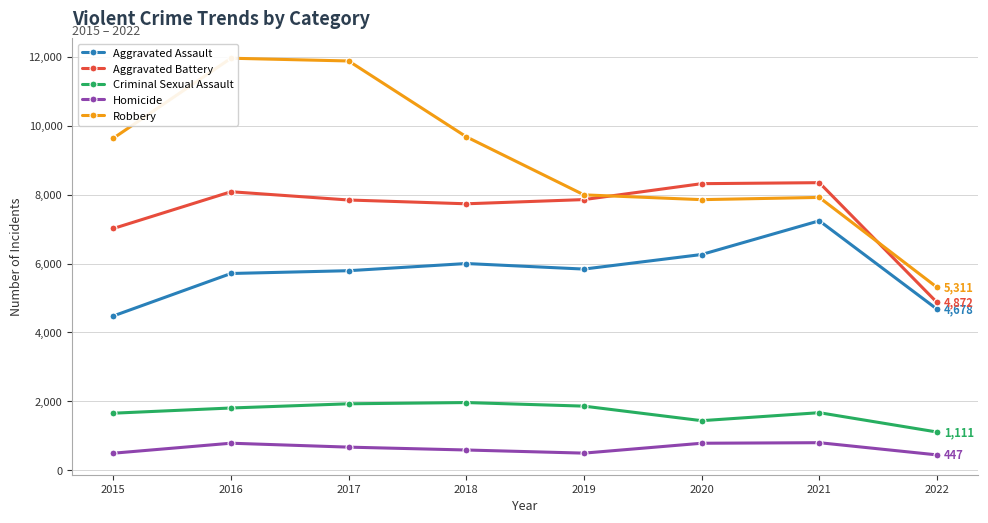

Reading right to left, extract all data points from this chart.

Aggravated Assault: 2022=4678	2021=7242	2020=6263	2019=5840	2018=6001	2017=5793	2016=5712	2015=4480
Aggravated Battery: 2022=4872	2021=8348	2020=8319	2019=7857	2018=7735	2017=7845	2016=8085	2015=7018
Criminal Sexual Assault: 2022=1111	2021=1672	2020=1440	2019=1862	2018=1966	2017=1930	2016=1808	2015=1657
Homicide: 2022=447	2021=801	2020=785	2019=498	2018=589	2017=672	2016=786	2015=496
Robbery: 2022=5311	2021=7920	2020=7855	2019=7994	2018=9679	2017=11880	2016=11960	2015=9638